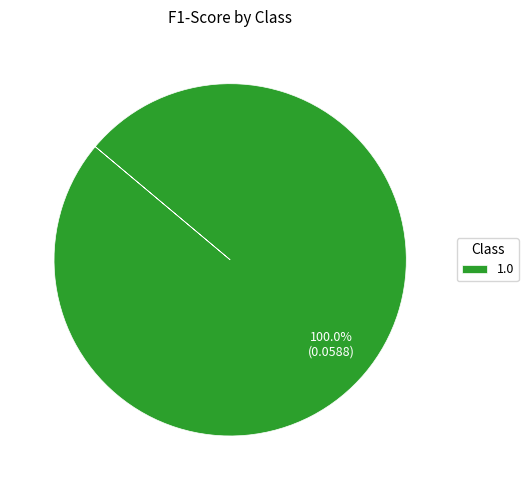

Is there a majority slice in this chart?

Yes